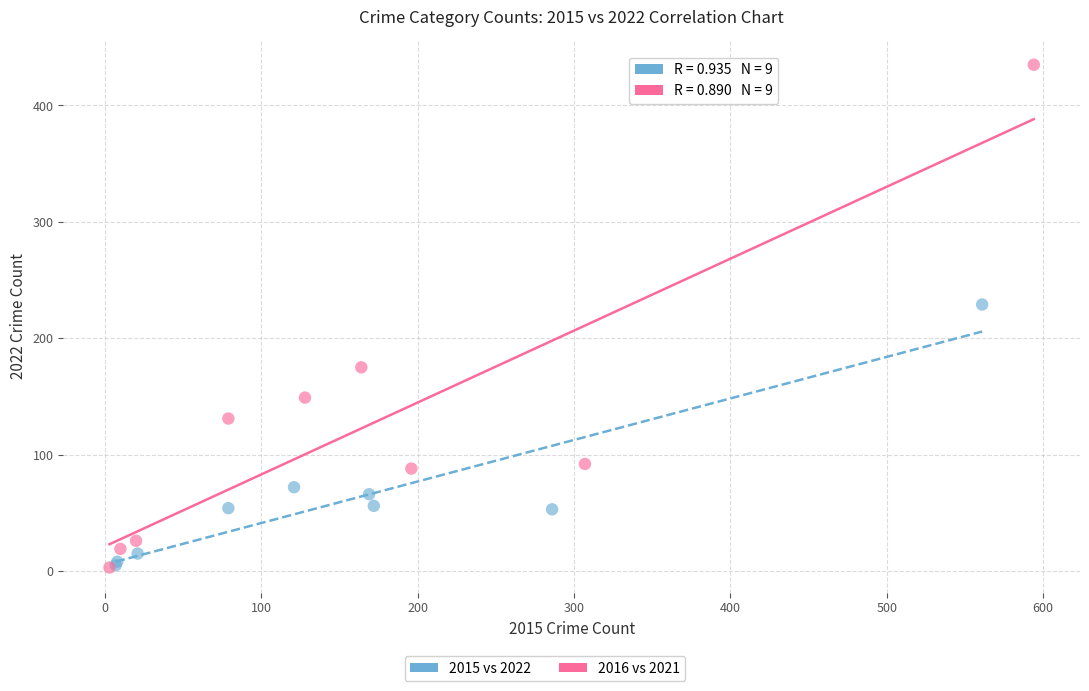

Which series reaches the maximum Y coordinate?

2016 vs 2021